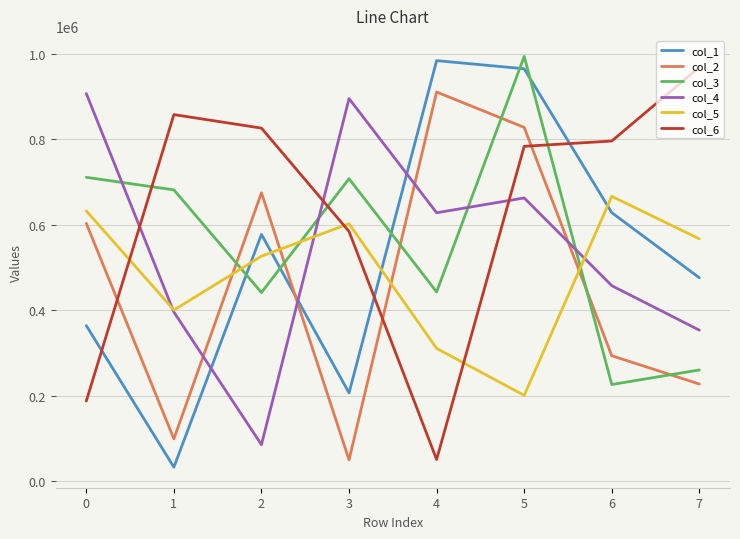

At which label is col_5 closest to 433803?

1